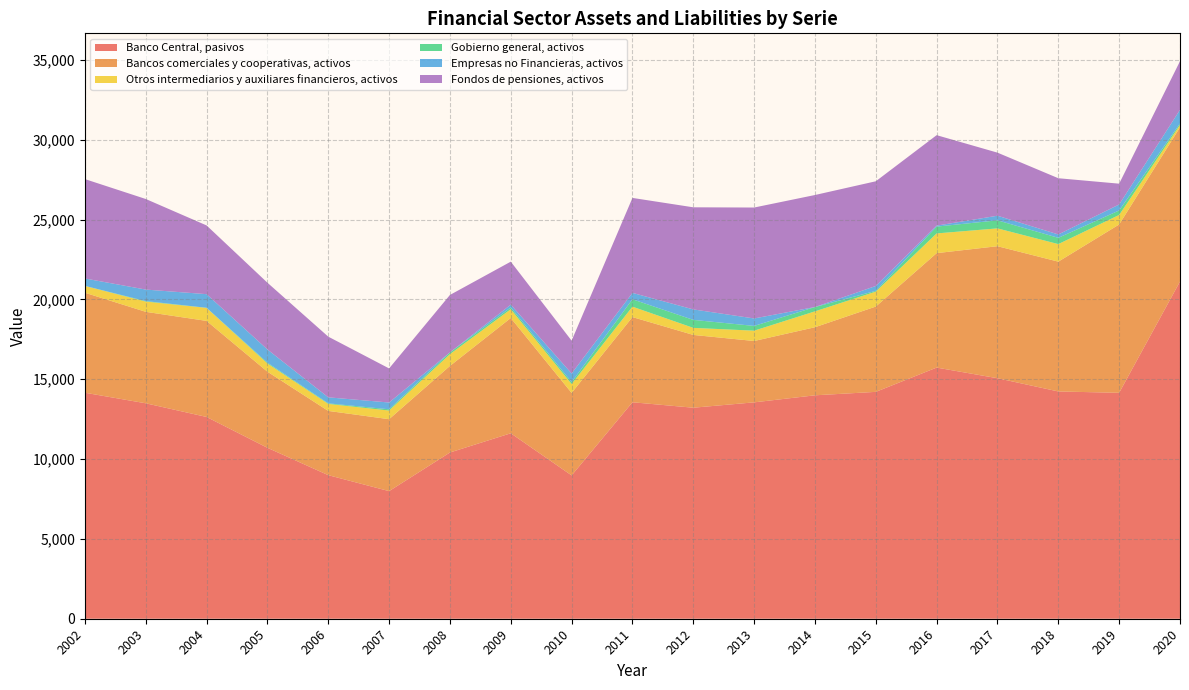

Reading left to right, transcribe all the data shown in this chart.

Banco Central, pasivos: 2002=14155	2003=13493	2004=12637	2005=10706	2006=8992	2007=7992	2008=10411	2009=11615	2010=8976	2011=13558	2012=13216	2013=13552	2014=13993	2015=14209	2016=15729	2017=15063	2018=14234	2019=14150	2020=21122
Bancos comerciales y cooperativas, activos: 2002=6263	2003=5729	2004=6016	2005=4767	2006=4024	2007=4505	2008=5422	2009=7220	2010=5168	2011=5335	2012=4559	2013=3843	2014=4264	2015=5343	2016=7168	2017=8269	2018=8130	2019=10543	2020=9655
Otros intermediarios y auxiliares financieros, activos: 2002=426	2003=642	2004=816	2005=512	2006=438	2007=542	2008=737	2009=550	2010=556	2011=652	2012=442	2013=646	2014=994	2015=935	2016=1235	2017=1116	2018=1099	2019=596	2020=148
Gobierno general, activos: 2002=4	2003=30	2004=7	2005=53	2006=36	2007=78	2008=108	2009=111	2010=118	2011=463	2012=500	2013=298	2014=270	2015=49	2016=427	2017=504	2018=393	2019=282	2020=94
Empresas no Financieras, activos: 2002=462	2003=722	2004=852	2005=827	2006=376	2007=425	2008=2	2009=175	2010=541	2011=400	2012=656	2013=467	2014=3	2015=305	2016=61	2017=289	2018=212	2019=375	2020=854
Fondos de pensiones, activos: 2002=6225	2003=5673	2004=4305	2005=4181	2006=3801	2007=2135	2008=3598	2009=2693	2010=2057	2011=5948	2012=6395	2013=6948	2014=7014	2015=6557	2016=5666	2017=3950	2018=3521	2019=1302	2020=3045